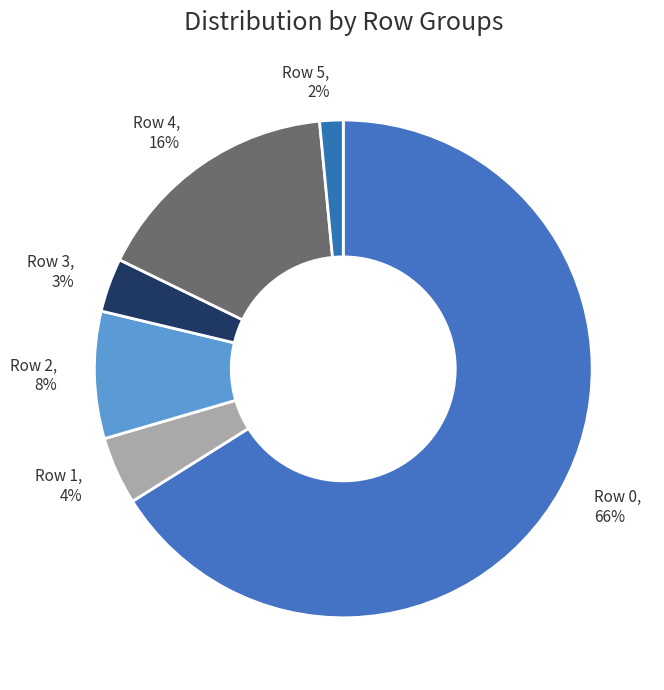

To the nearest percent, what is the difference between the Row 4 and Row 2 slice percentages?

8%